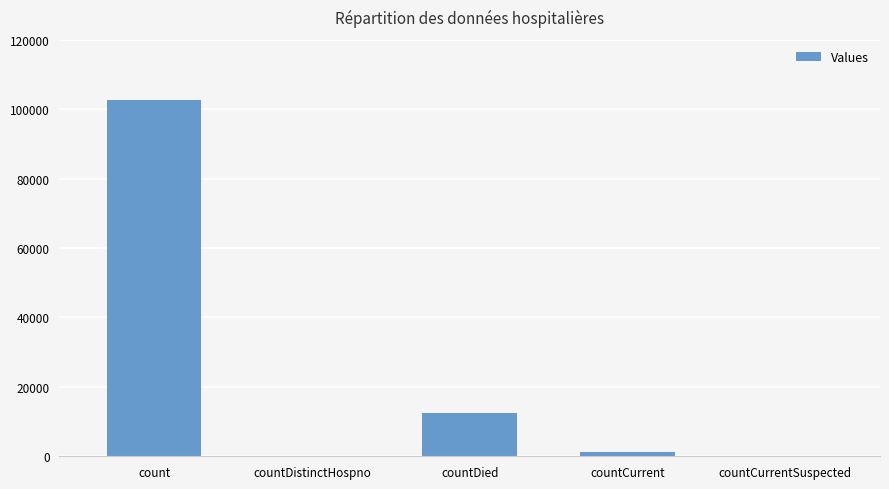

How many categories are shown in the chart?

5